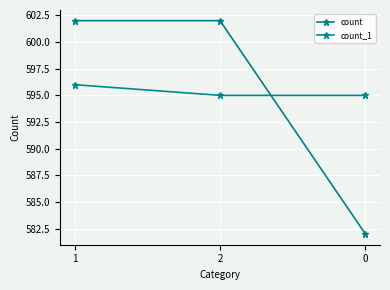

How many lines are shown in the chart?

2